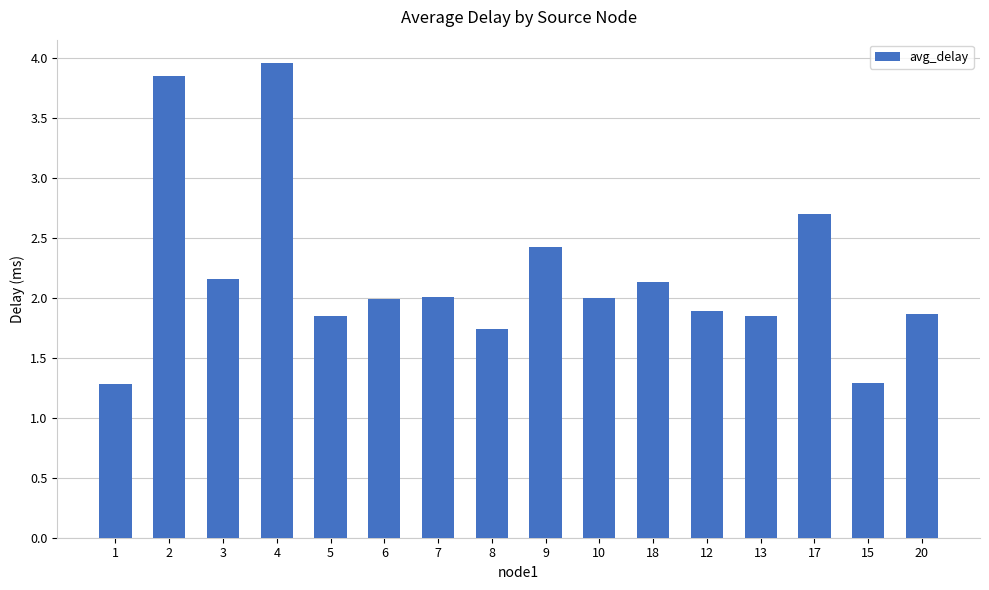

What is the approximate value at 17?

2.7